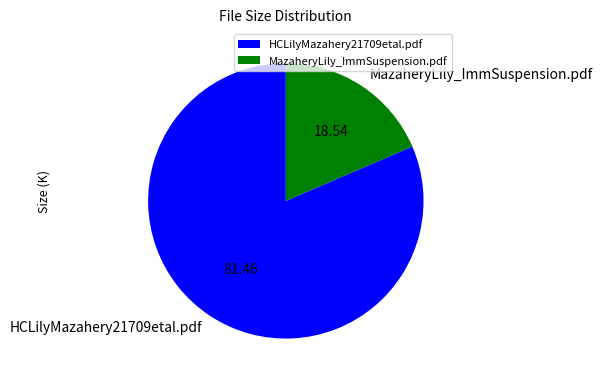

Which category has the biggest portion of the pie?

HCLilyMazahery21709etal.pdf